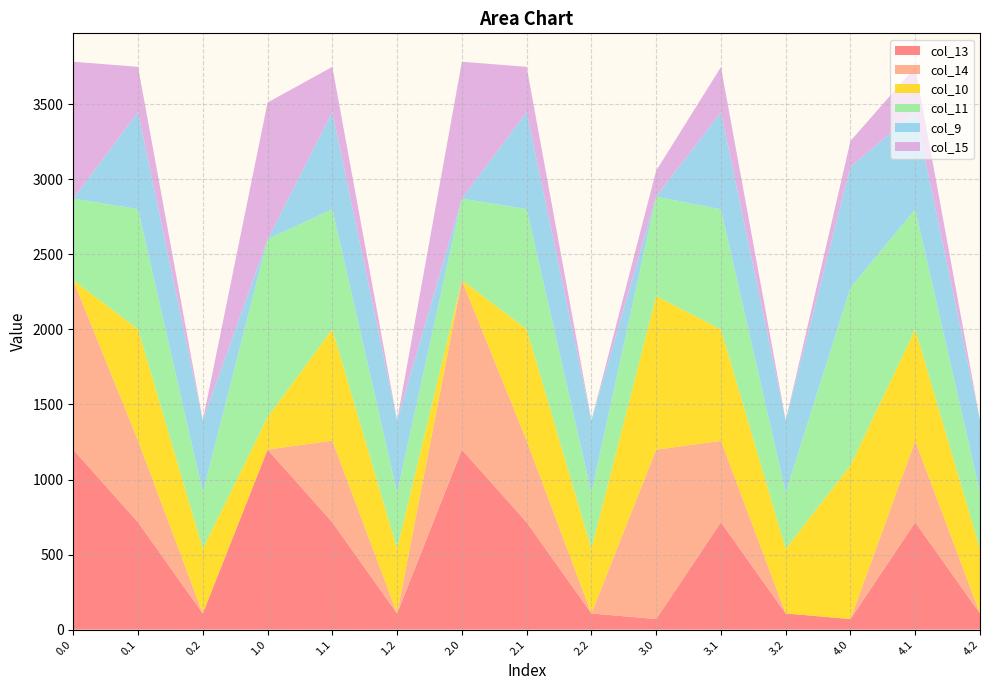

Reading left to right, what are all the values shown in this chart?

col_13: 1199.2	715.3	107.8	1199.2	715.3	107.8	1199.2	715.3	107.8	70.2	715.3	107.8	70.2	715.3	107.8
col_14: 1128.6	544.1	0.0	0.3	544.1	0.0	1128.6	544.1	0.0	1128.6	542.8	0.0	0.3	542.8	0.0
col_10: 0.0	742.1	430.5	215.7	742.1	430.5	0.0	742.1	430.5	1023.2	742.1	430.5	1023.2	742.1	430.5
col_11: 544.3	800.2	374.4	1185.2	800.2	374.4	544.3	800.2	374.4	663.2	800.2	374.4	1185.2	800.2	374.4
col_9: 0.0	646.9	480.7	0.0	646.9	480.7	0.0	646.9	480.7	0.0	646.9	480.7	804.0	646.9	480.7
col_15: 911.8	301.4	0.0	911.8	301.4	0.0	911.8	301.4	0.0	172.8	301.4	0.0	172.8	301.4	0.0